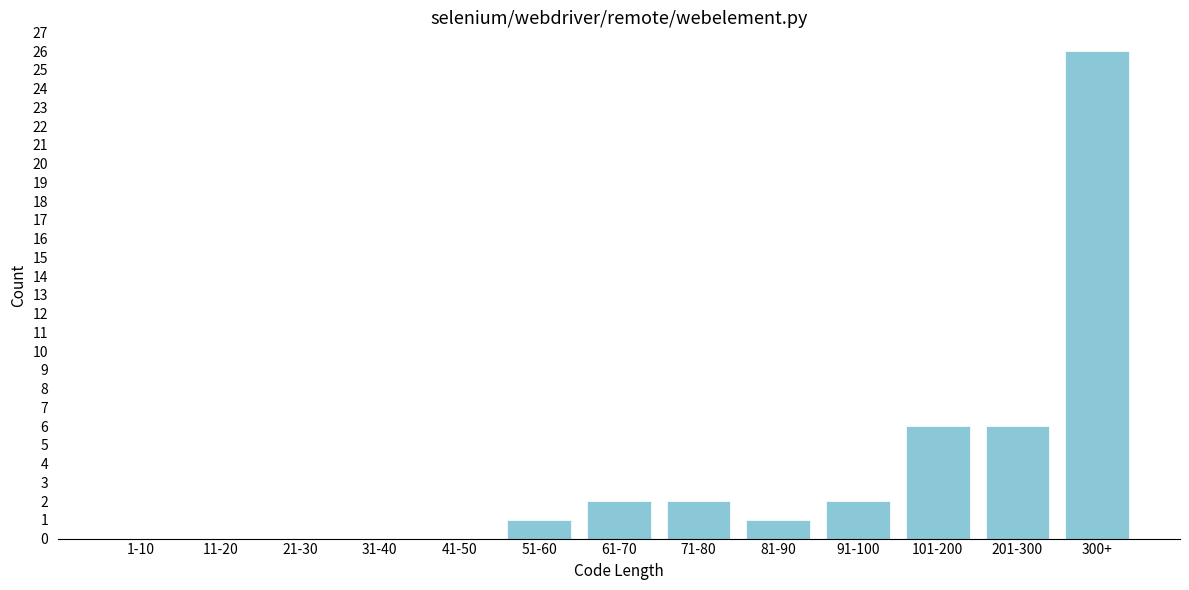

Reading left to right, extract all data points from this chart.

1-10=0	11-20=0	21-30=0	31-40=0	41-50=0	51-60=1	61-70=2	71-80=2	81-90=1	91-100=2	101-200=6	201-300=6	300+=26